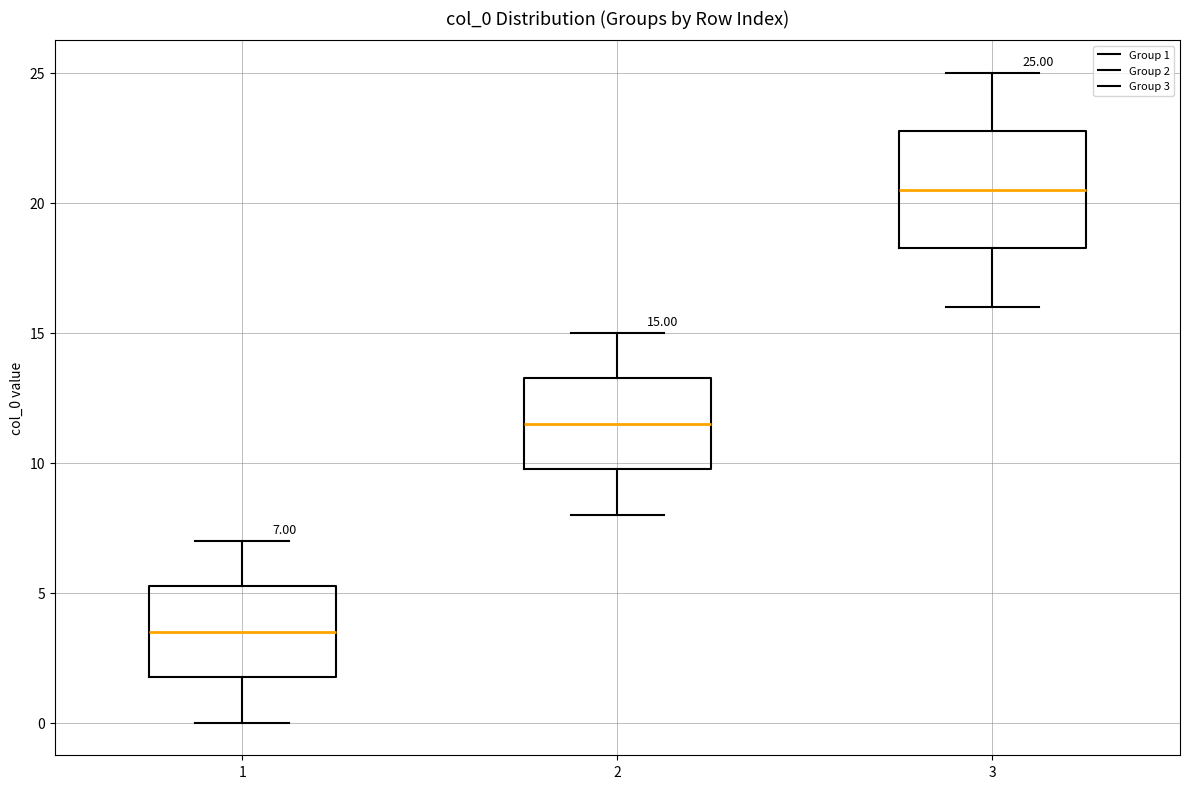

Which box's median line is the highest?

3